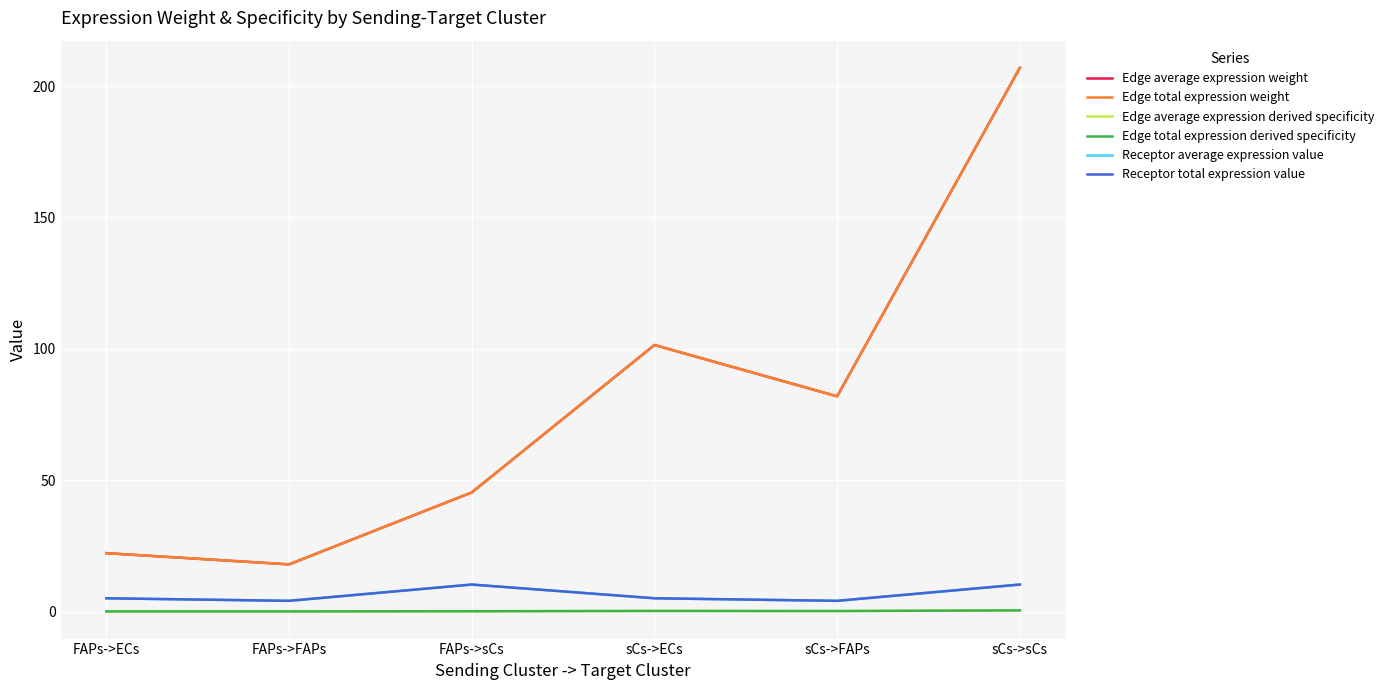

Which series has the largest total across all categories?

Edge average expression weight